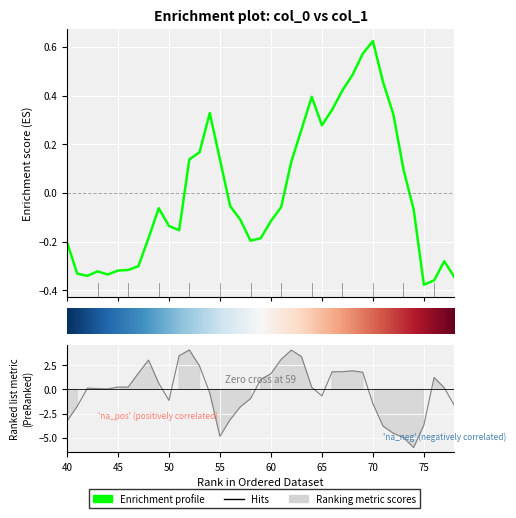

Between 40 and 76, which is larger?

40